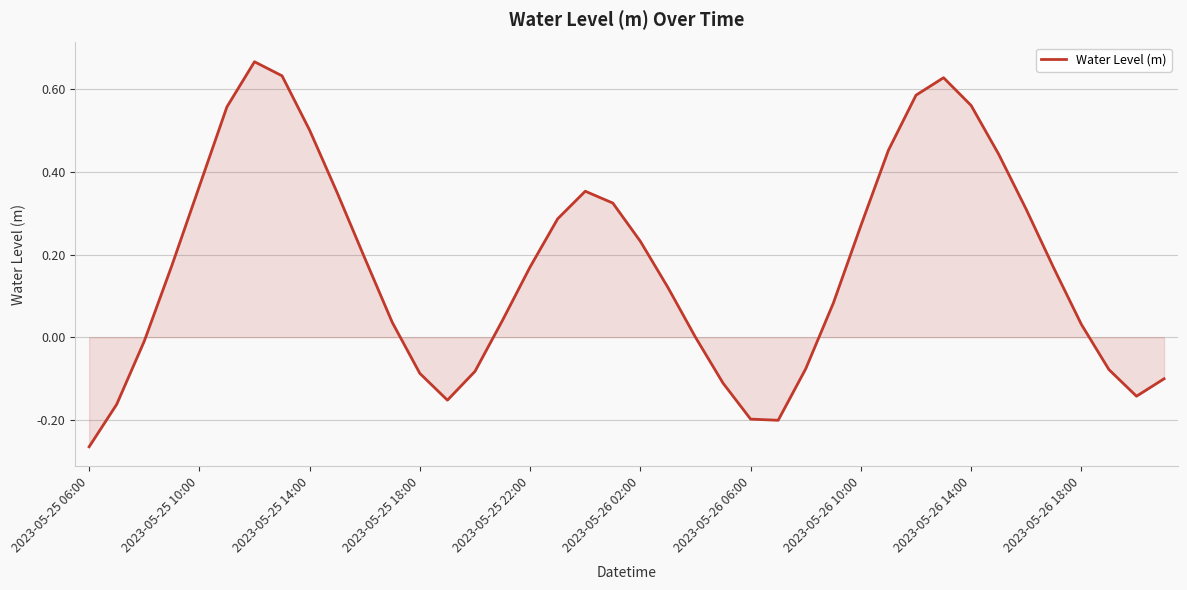

What is the difference between the maximum and minimum values?

0.9